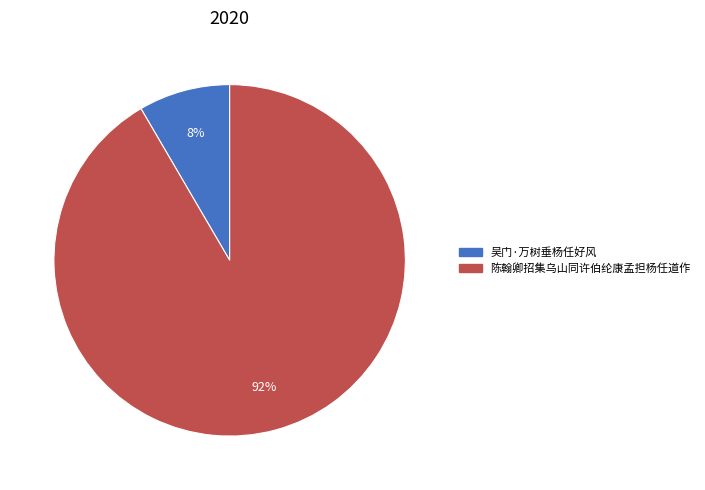

To the nearest percent, what is the combined percentage of 陈翰卿招集乌山同许伯纶康孟担杨任道作 and 吴门·万树垂杨任好风?

100%